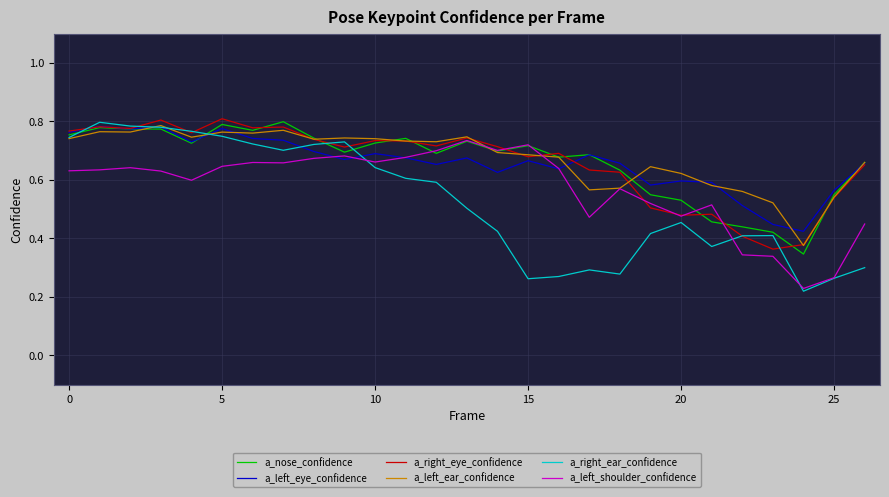

Which series has the widest spread of values?

a_right_ear_confidence